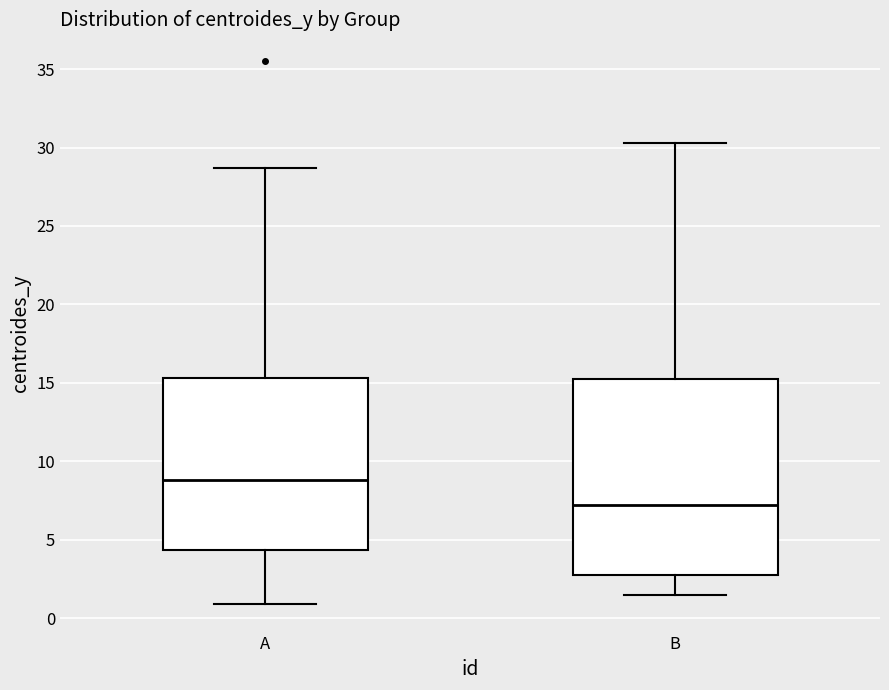

Which box is the tallest, from its lower edge to its upper edge?

B